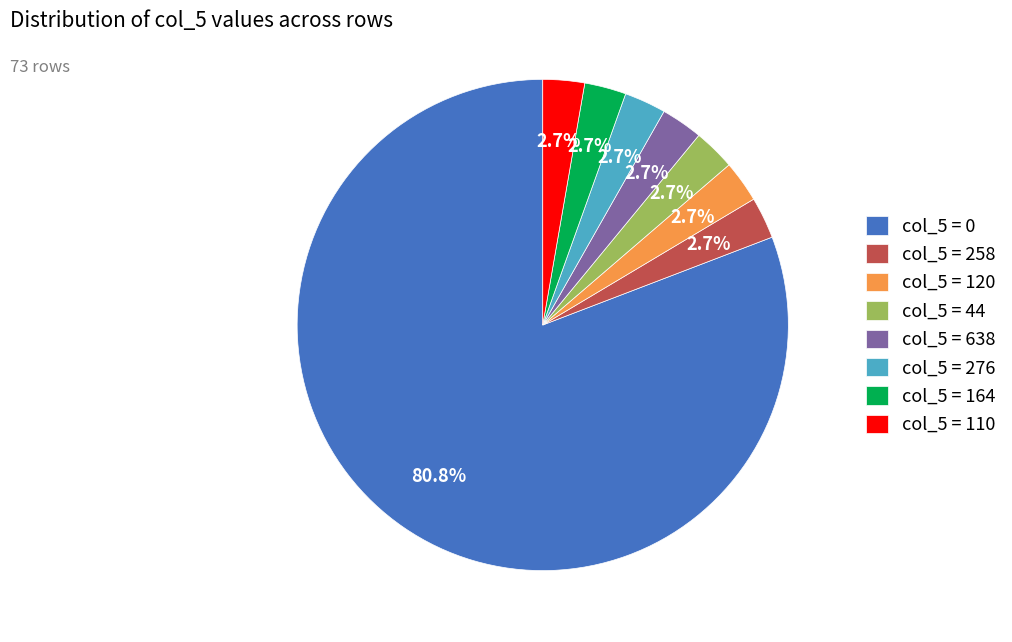

Does any single category account for the majority?

Yes